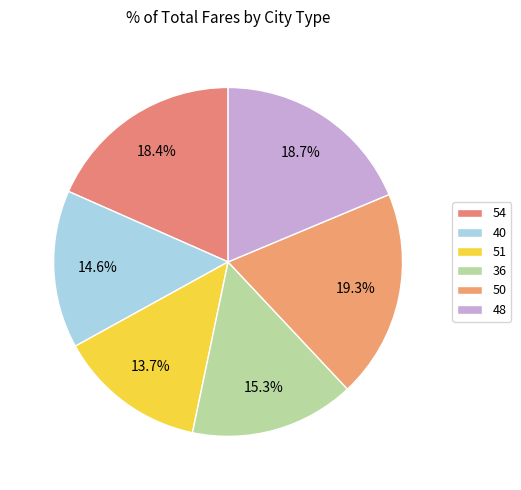

What is the ratio of the value at 54 to the value at 50?

1.0